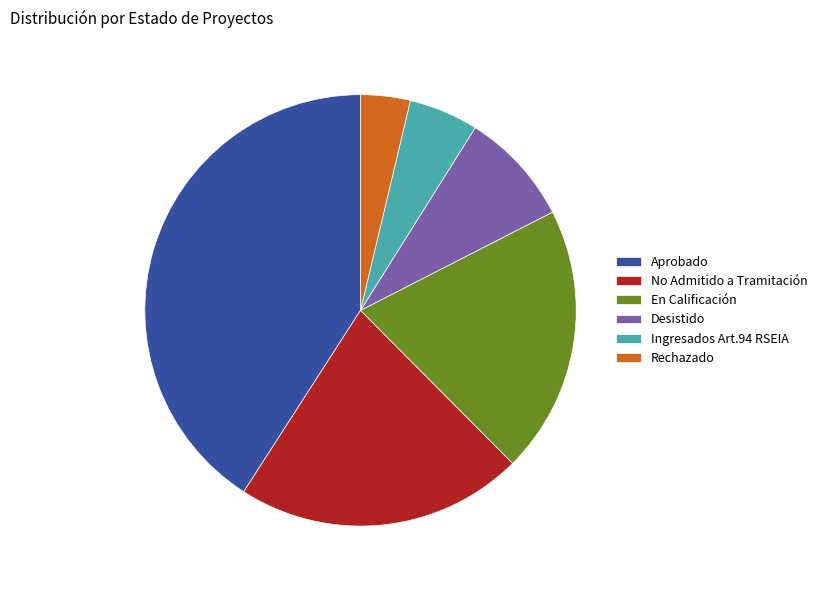

Is it true that No Admitido a Tramitación is 16% of the pie?

False